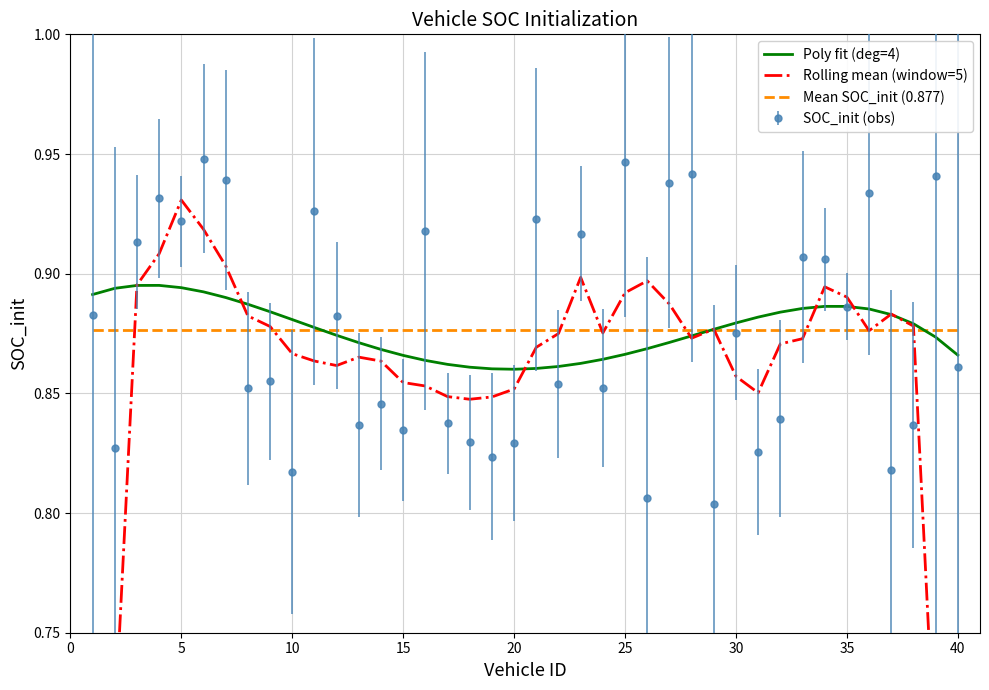

How many lines are shown in the chart?

3